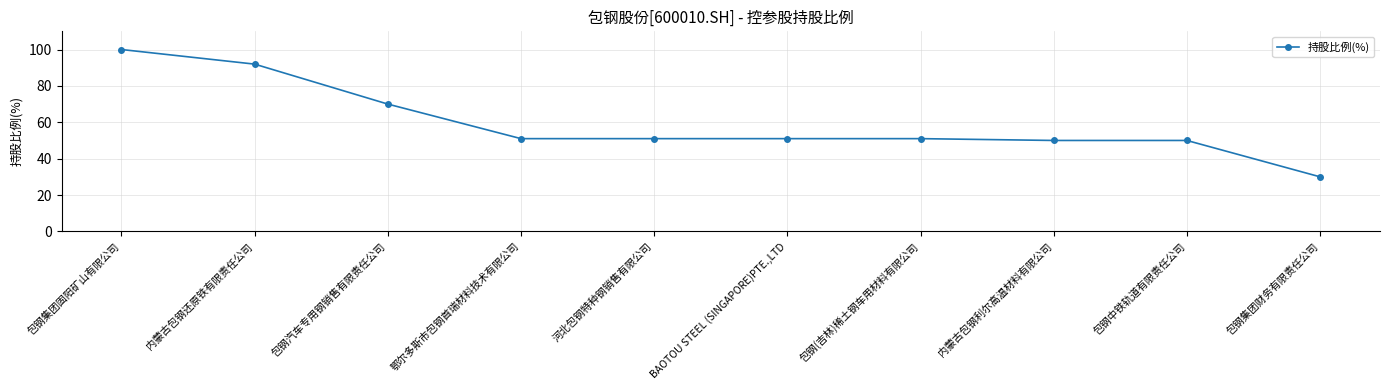

Does the chart display data point markers on the line(s)?

Yes